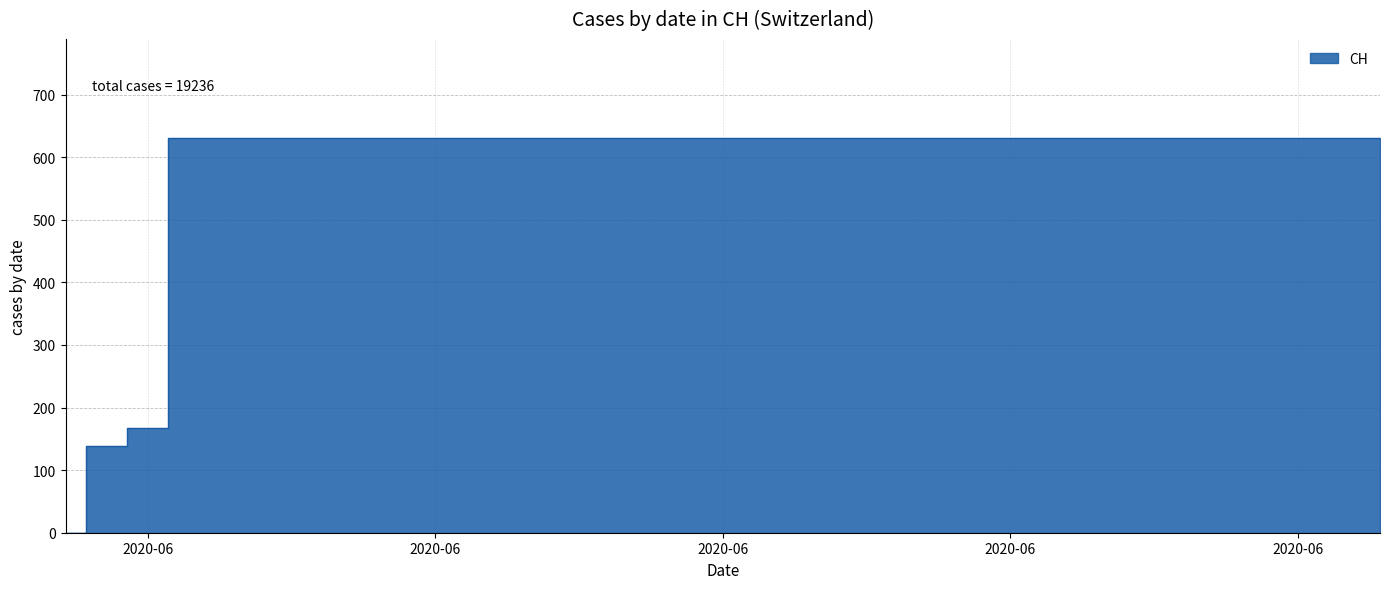

Reading right to left, extract all data points from this chart.

631	631	631	631	631	631	631	631	631	631	631	631	631	631	631	631	631	631	631	631	631	631	631	631	631	631	631	631	631	631	167	139	0